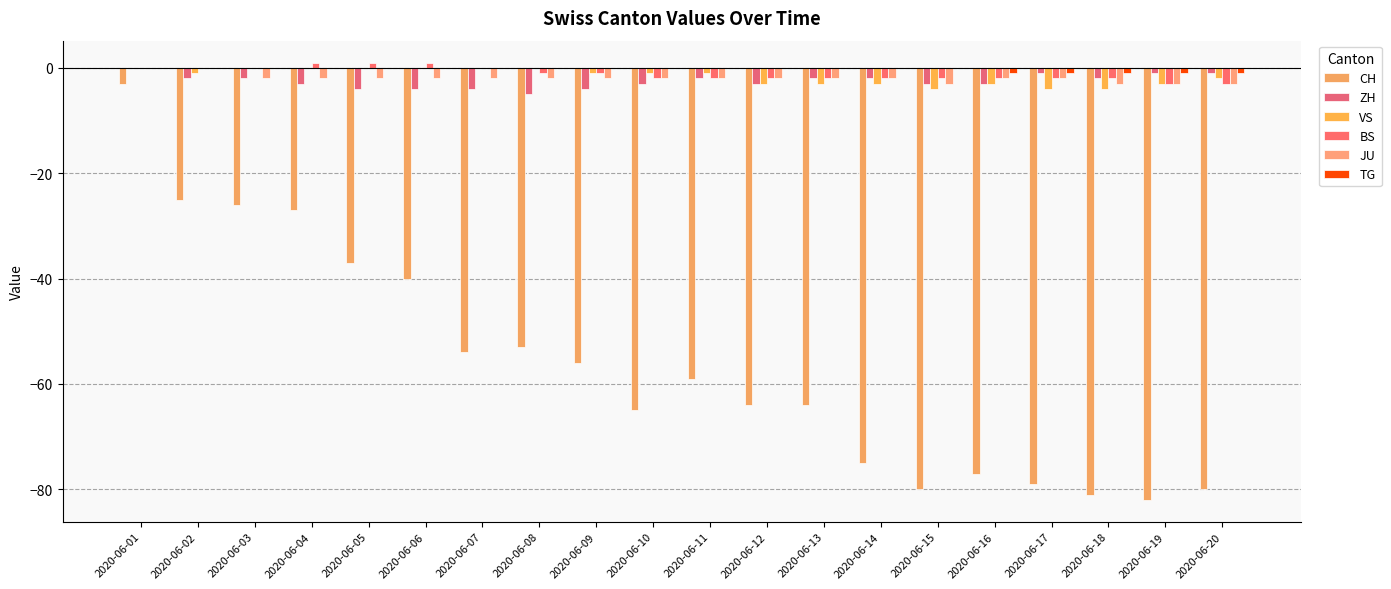

Which series has the widest spread of values?

CH